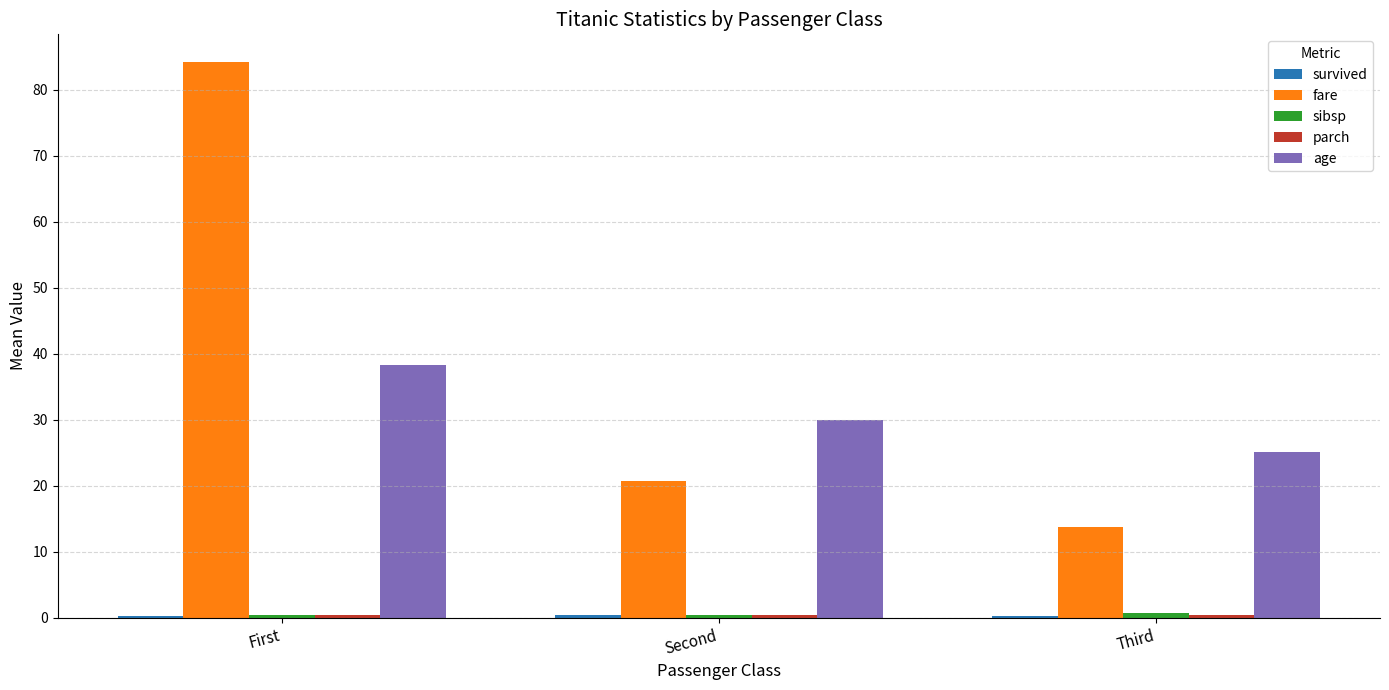

Which series has the largest total across all categories?

fare